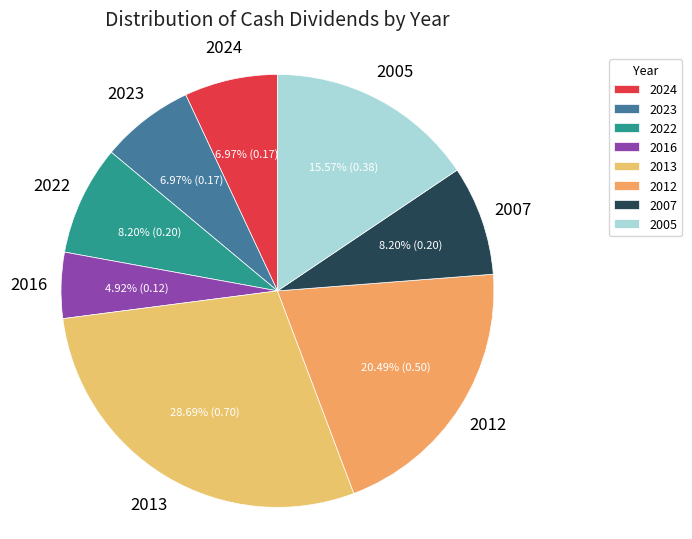

To the nearest percent, what is the average slice percentage?

12%